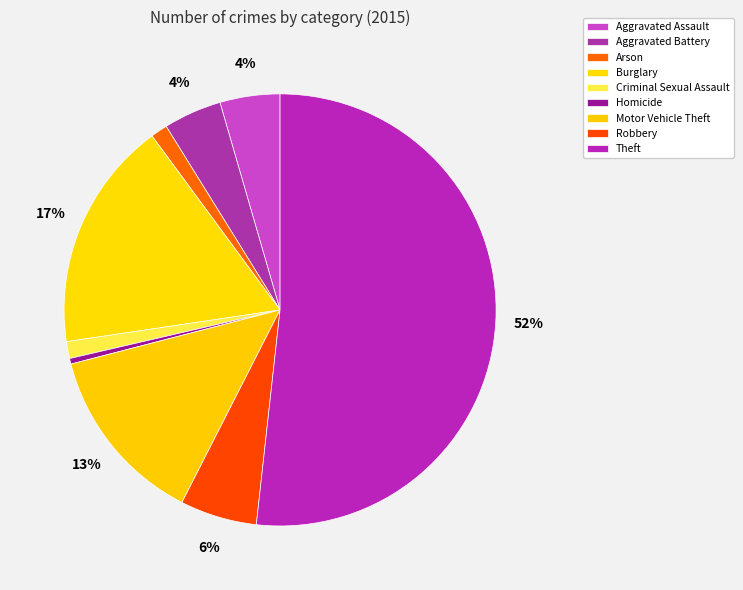

Between Aggravated Battery and Robbery, which is larger?

Robbery